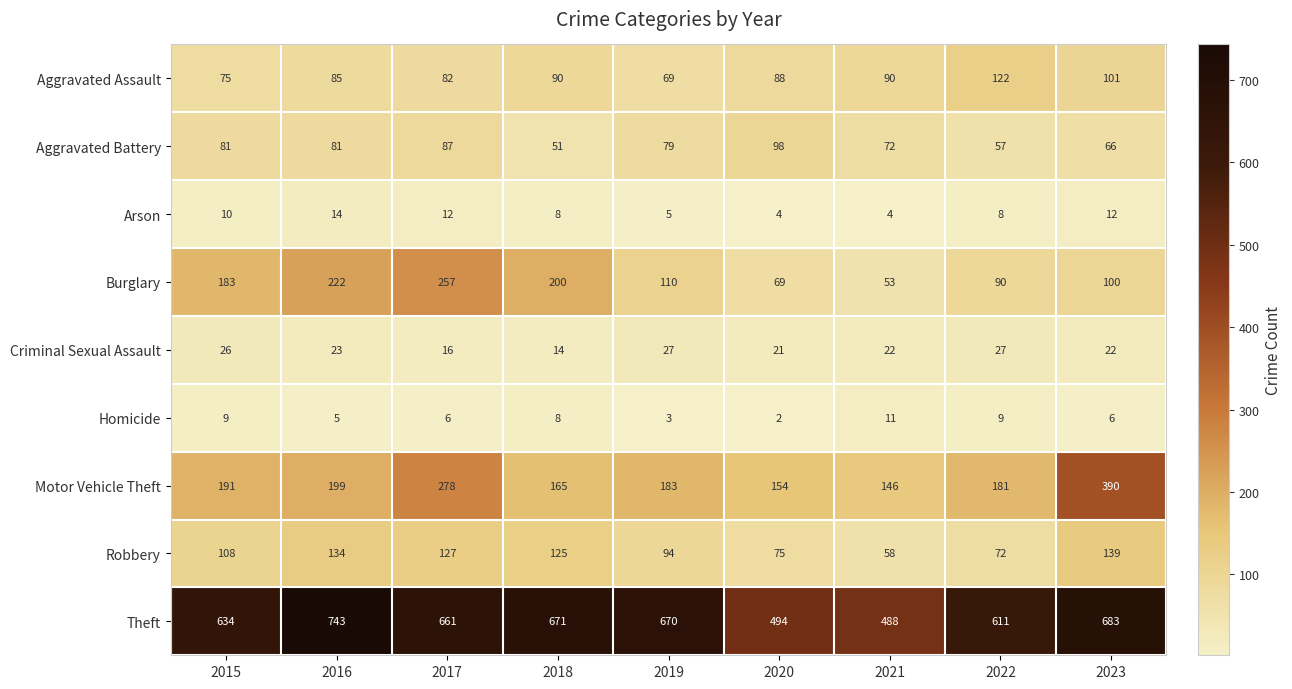

Which category has the lowest value in the Motor Vehicle Theft series?

2021